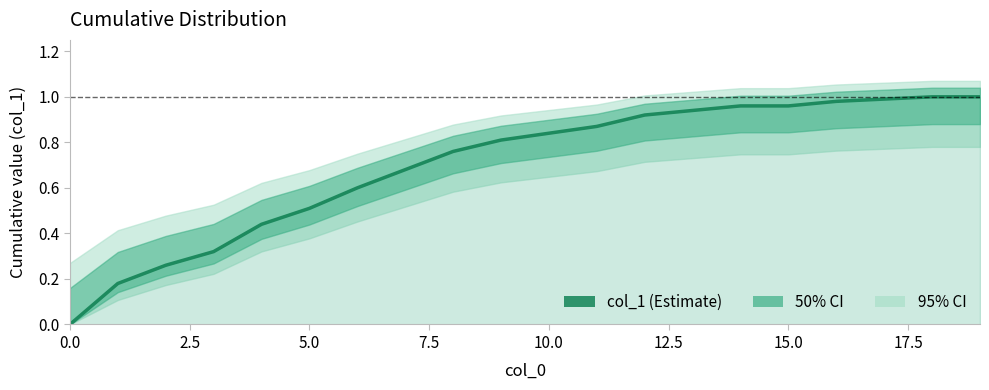

Reading right to left, list all the values displayed in this chart.

1.0	1.0	1.0	1.0	1.0	1.0	0.9	0.9	0.9	0.8	0.8	0.8	0.7	0.6	0.5	0.4	0.3	0.3	0.2	0.0